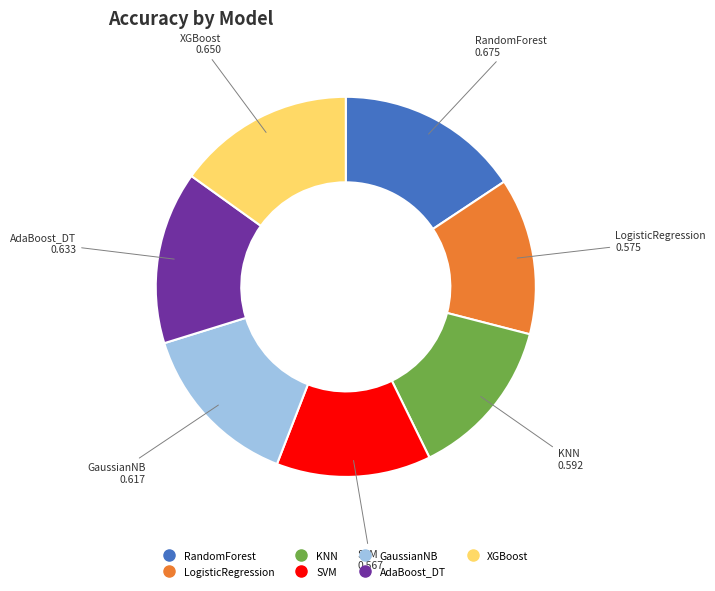

Does any single category account for the majority?

No